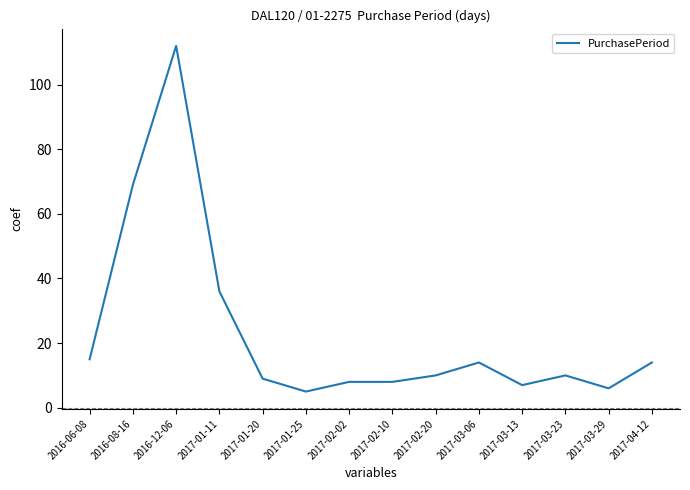

What position from the left is 2017-01-11?

4